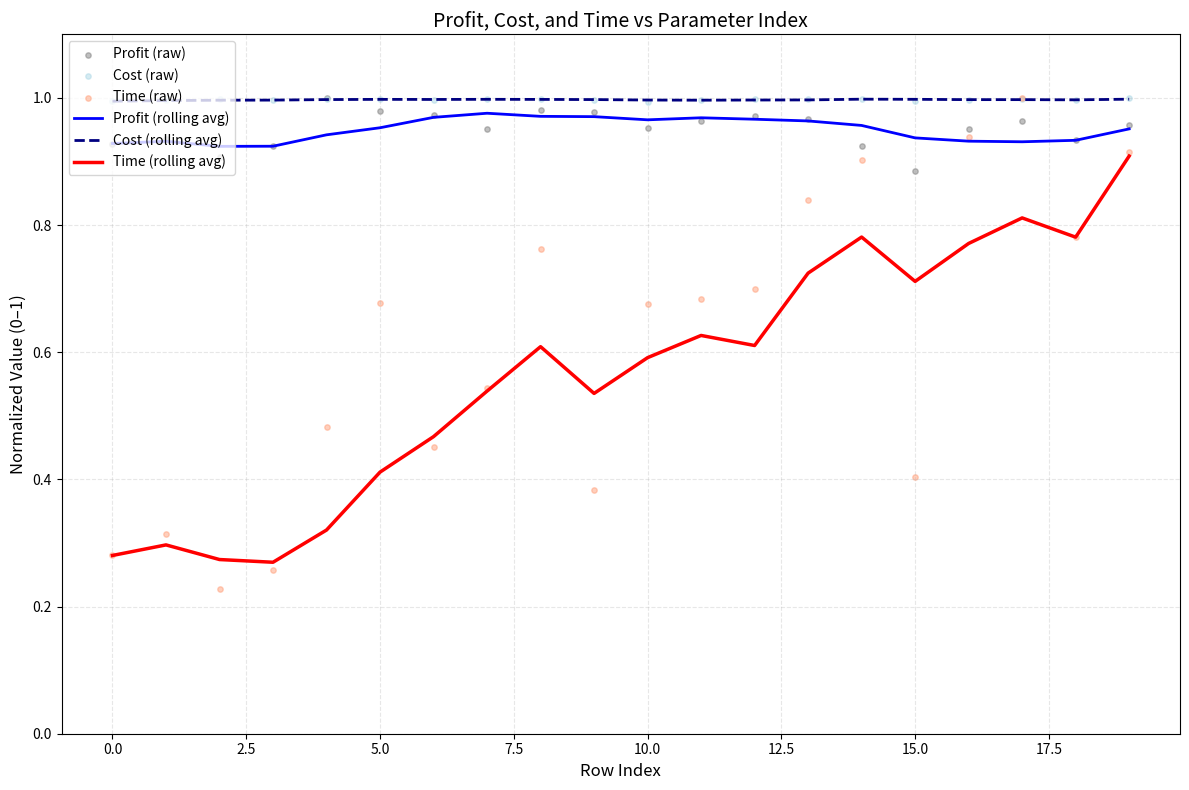

Is the value of Time (raw) at 11 greater than the value of Profit (raw) at 11?

No